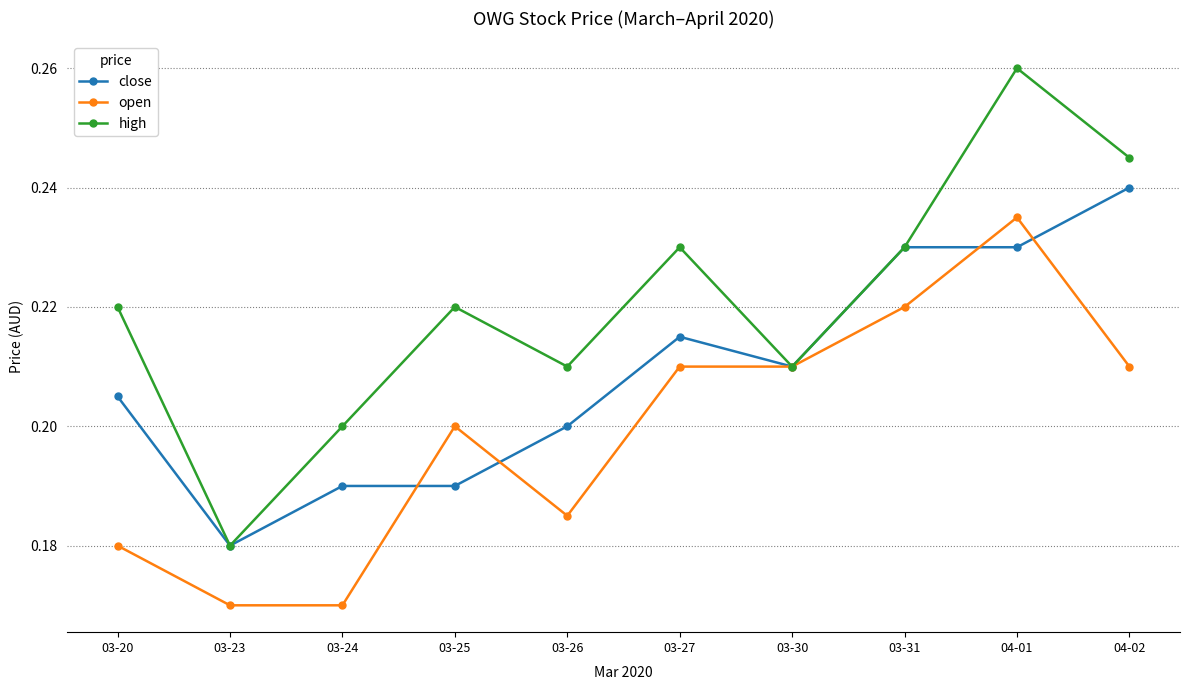

At which category does high reach its first local valley?

03-23